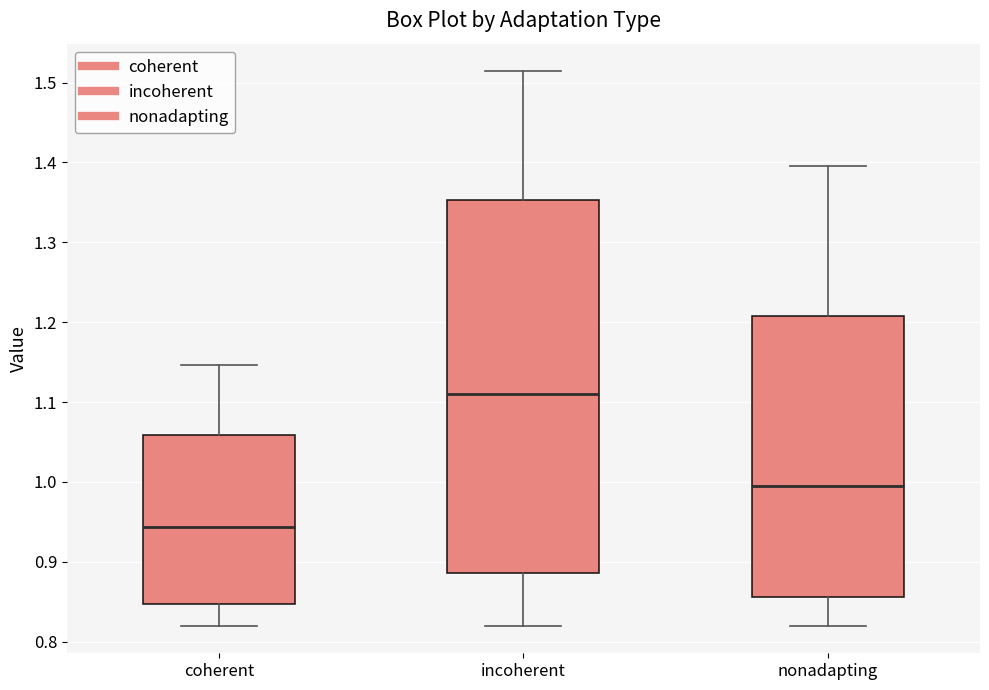

Where does the lower whisker of the box for coherent end on the y-axis? The values are not printed on the chart, so give them approximately, as read against the axis.

0.82